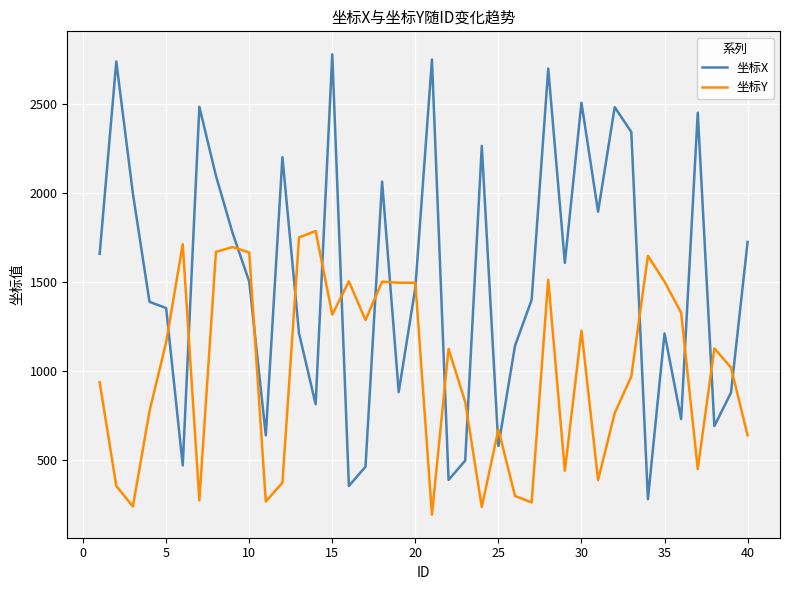

Which series has the widest spread of values?

坐标X